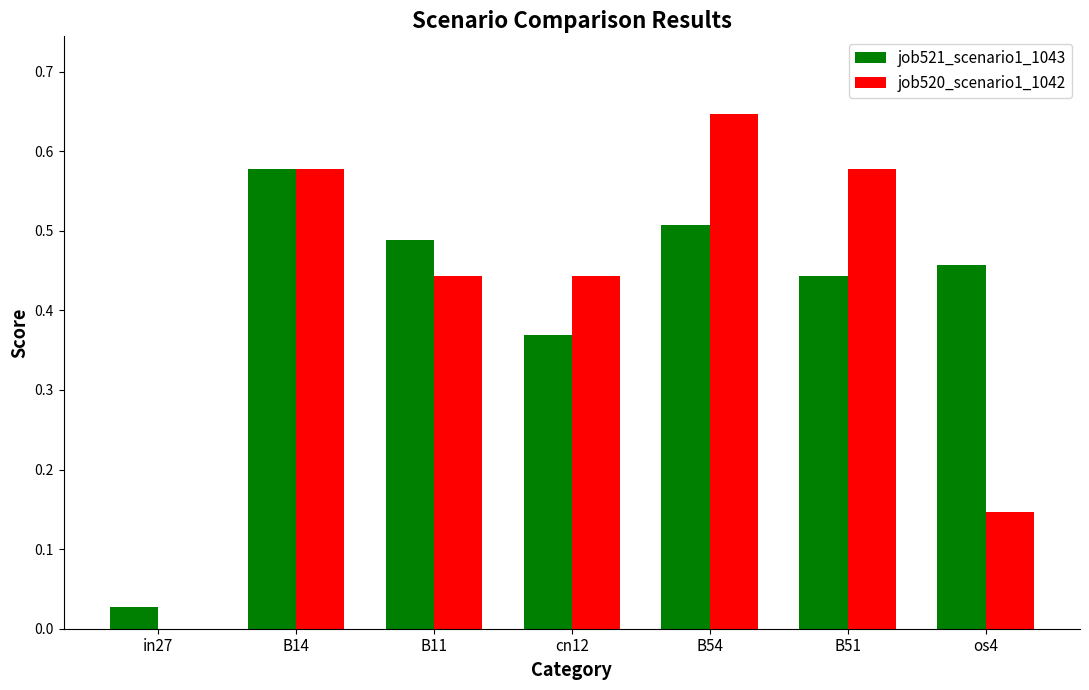

Which category has the highest value in the job520_scenario1_1042 series?

B54